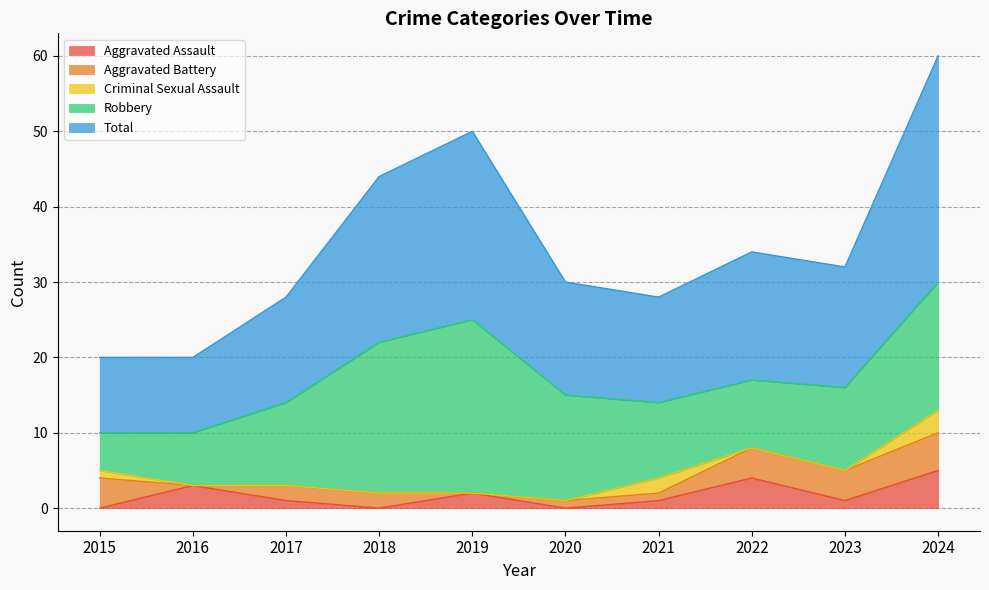

Is the value of Aggravated Assault at 2020 greater than the value of Aggravated Battery at 2015?

No